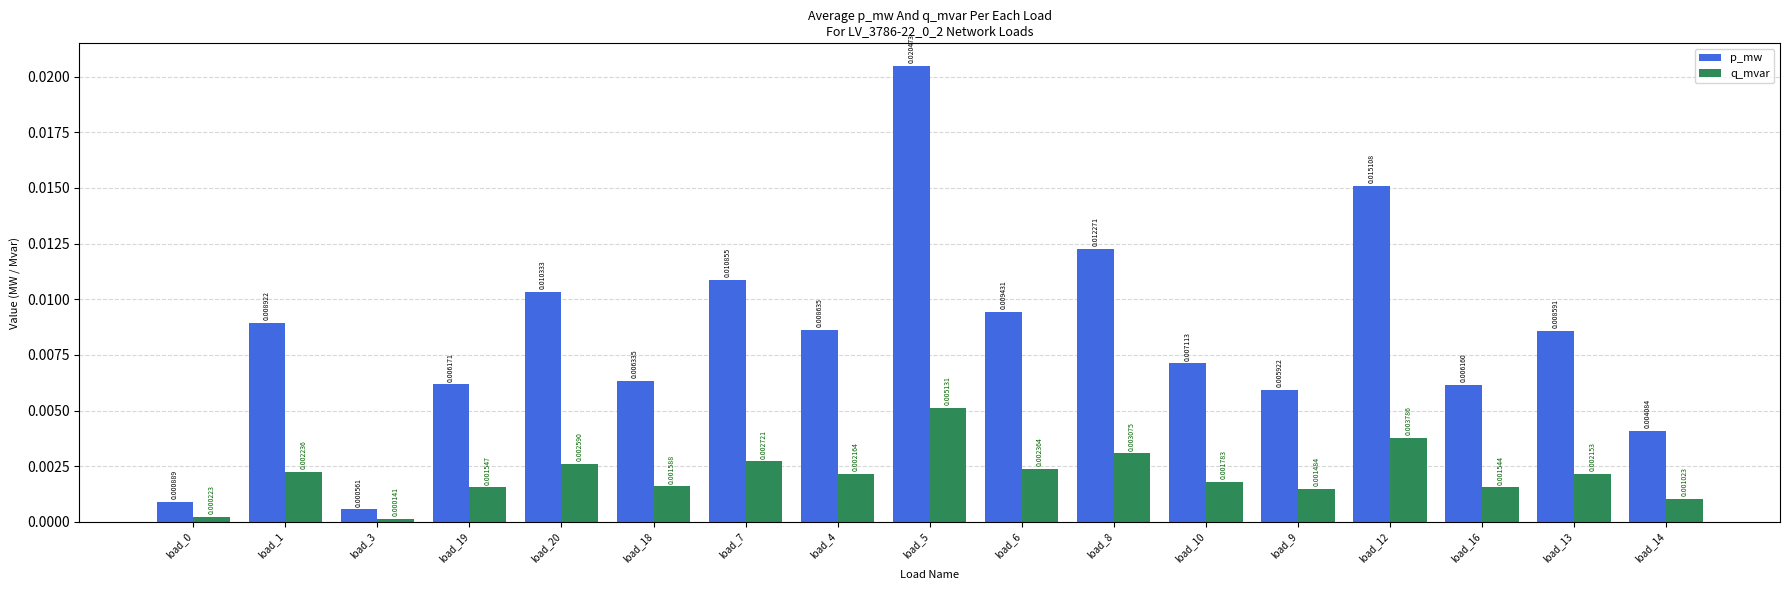

Which series changed the most between load_20 and load_6?

p_mw